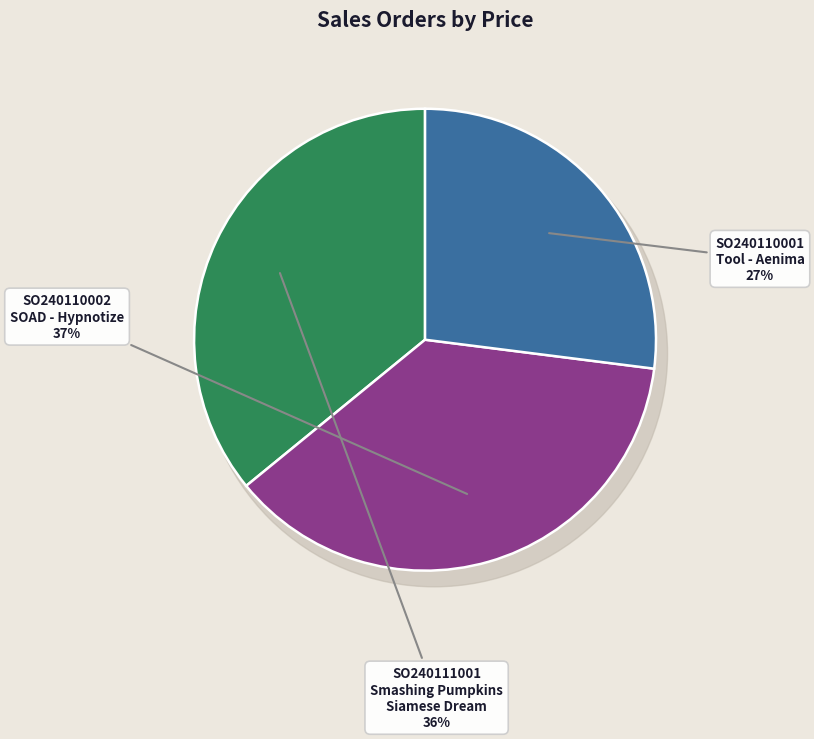

What percentage is the SO240110002
SOAD - Hypnotize slice, to the nearest percent?

37%